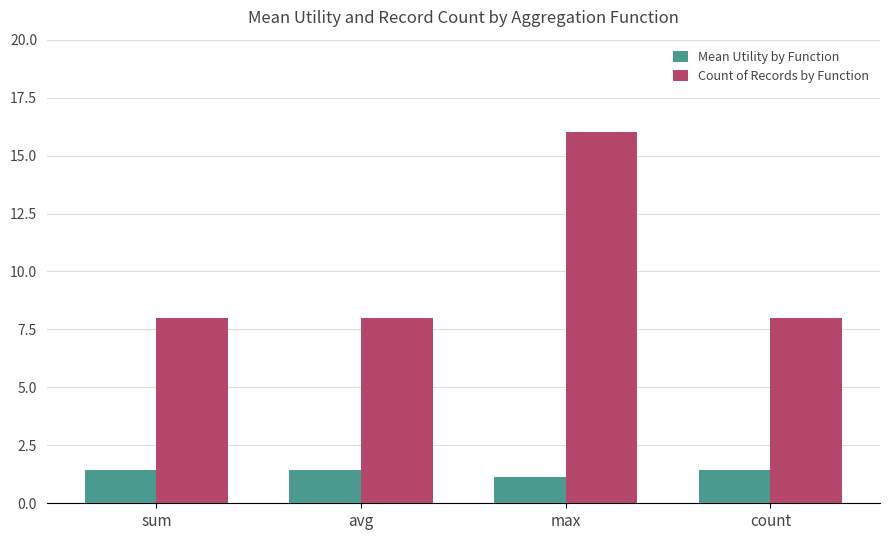

Which series changed the most between avg and max?

Count of Records by Function